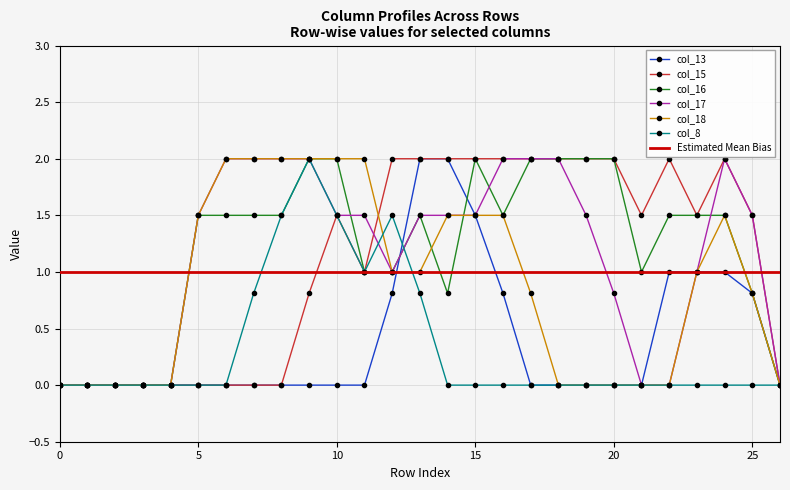

What is the sum of the col_18 values at 18 and 15?

1.5